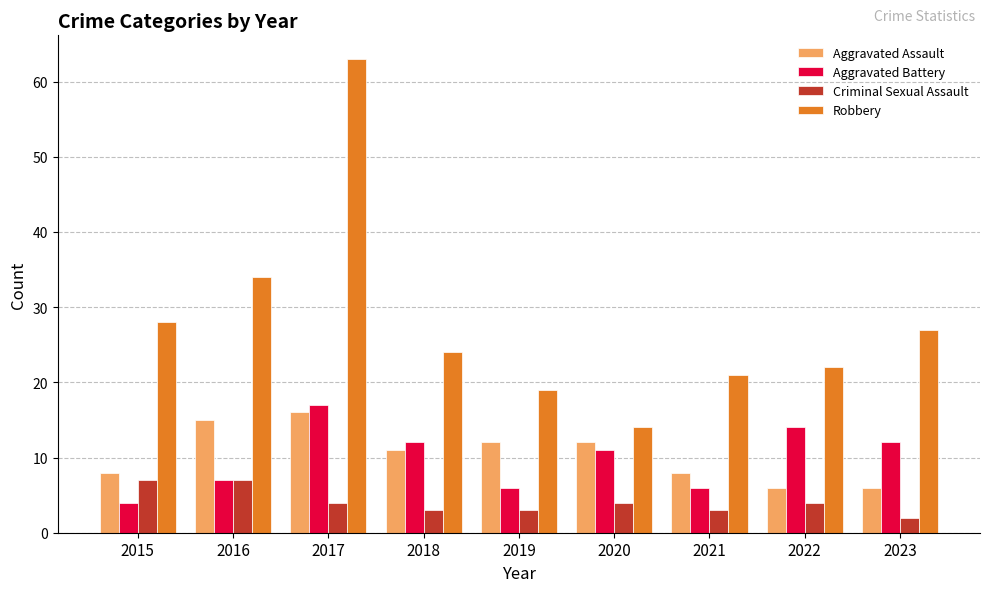

What is the lowest value of the Aggravated Battery series?

4